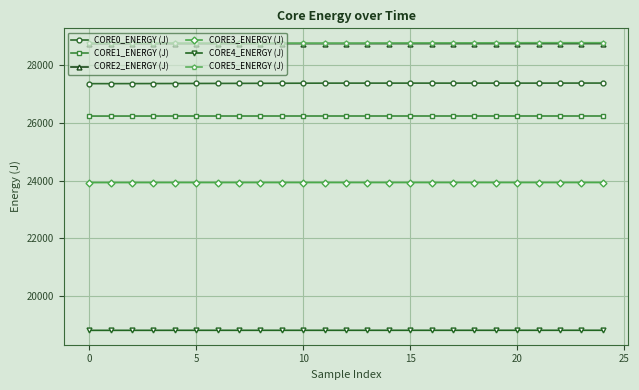

True or false: CORE5_ENERGY (J) and CORE2_ENERGY (J) cross at least once.

False